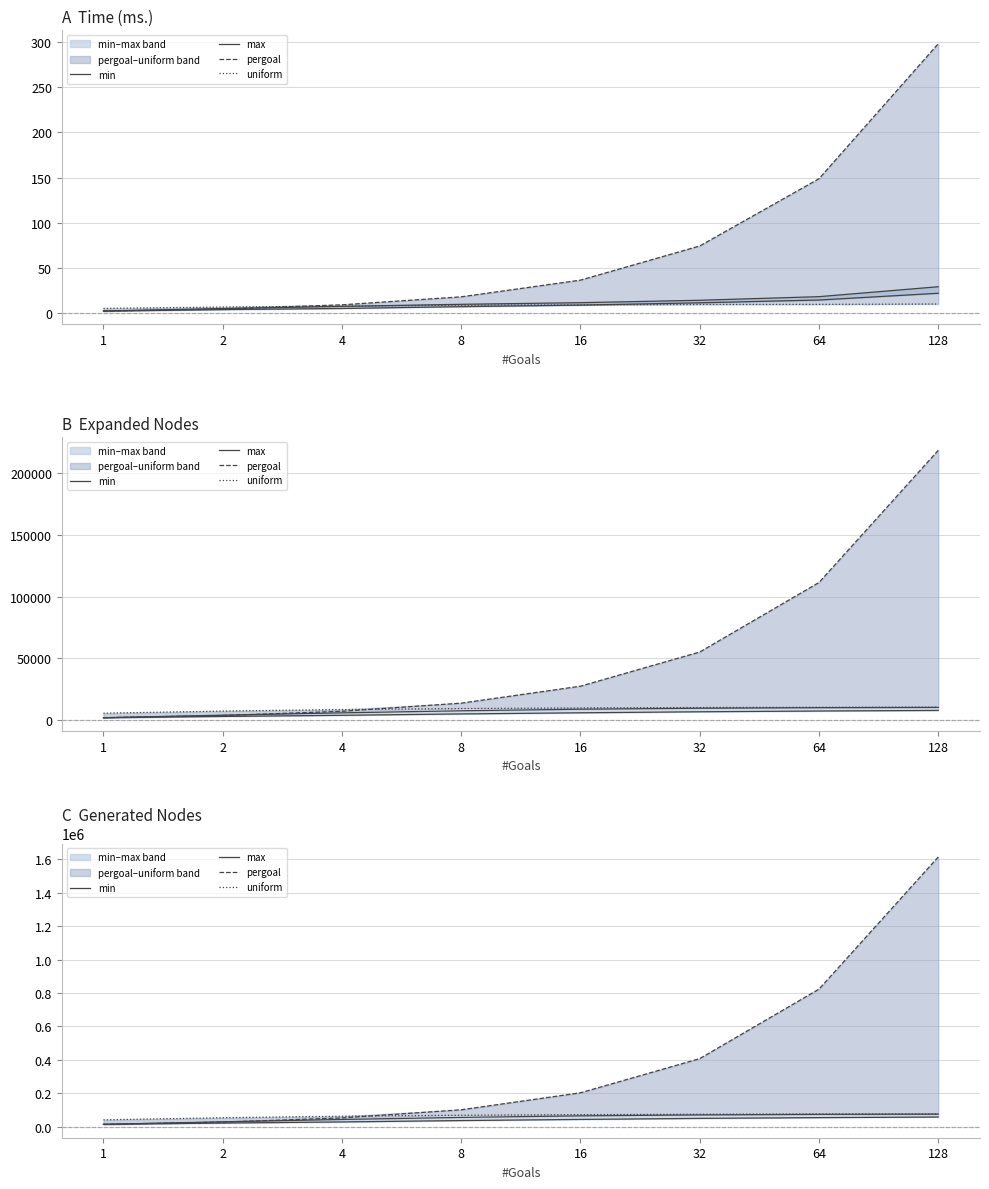

The pergoal series shows 194684.2 at 32. True or false?

False